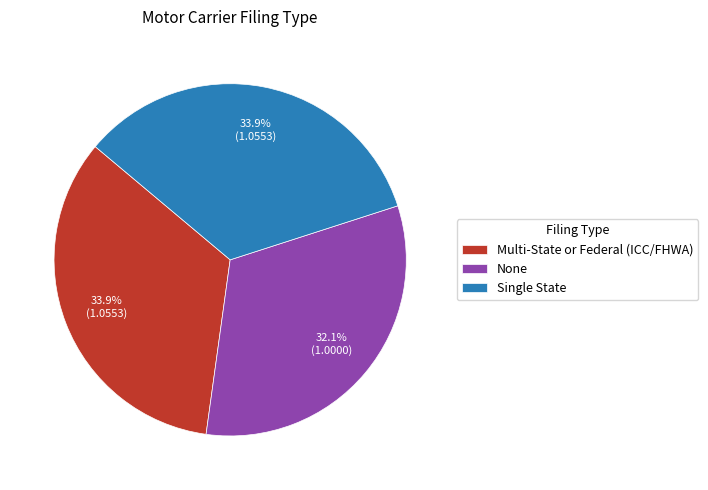

True or false: None accounts for 18% of the total.

False